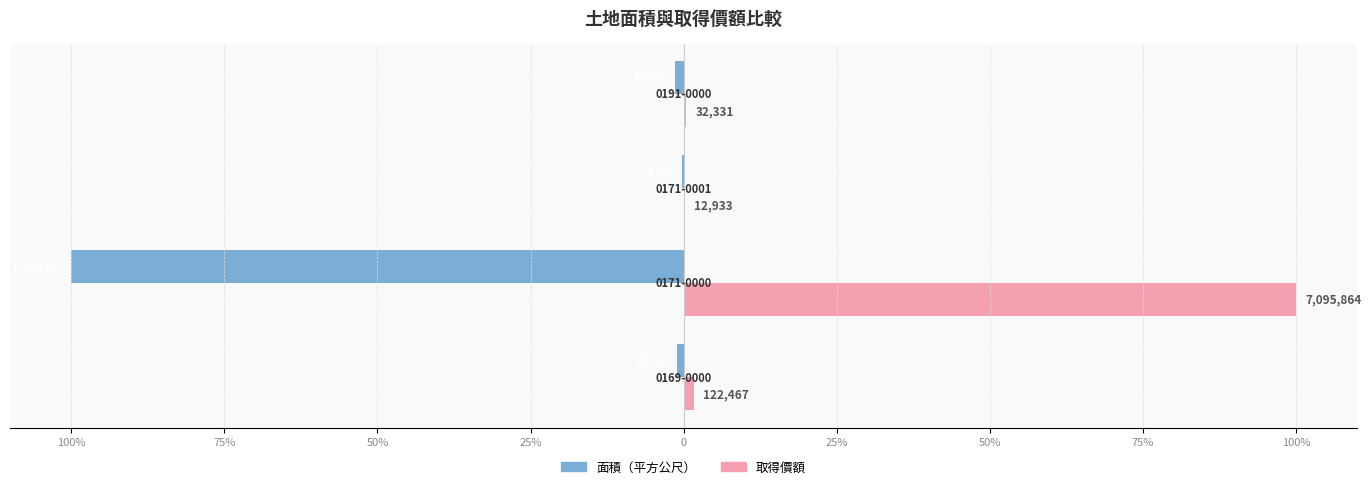

What are all the series names shown in the legend?

面積（平方公尺）, 取得價額